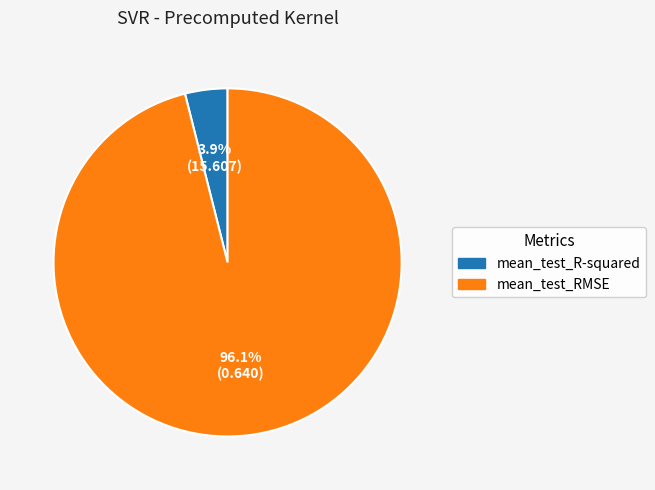

How many segments does this pie chart have?

2